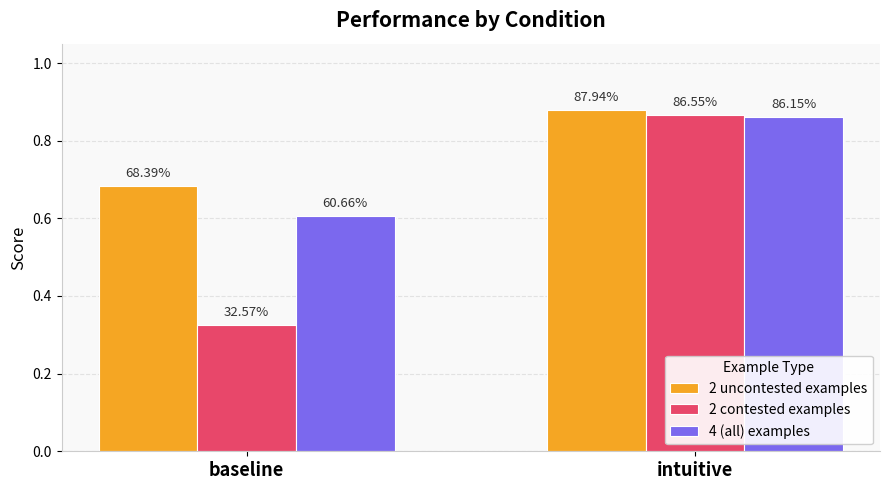

What are all the series names shown in the legend?

2 uncontested examples, 2 contested examples, 4 (all) examples